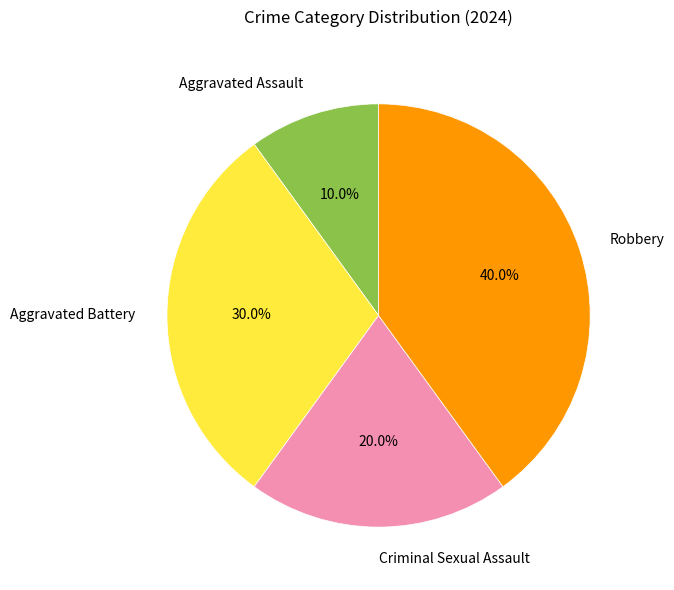

Is Robbery the majority of the pie?

No